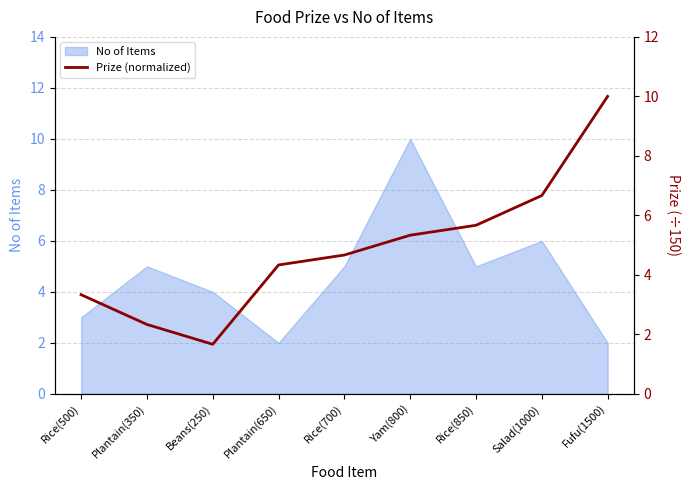

What is the maximum value for No of Items?

10